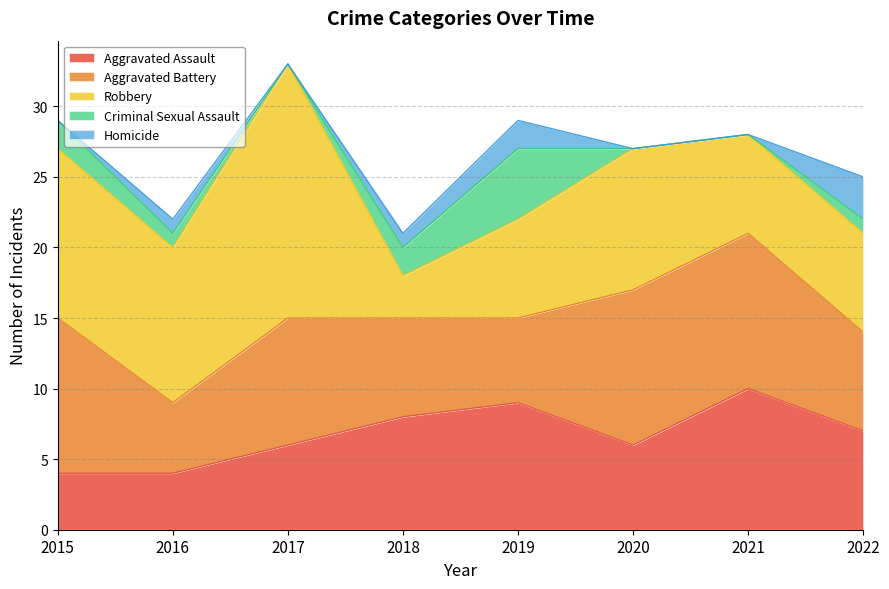

How many interior local valleys does the Homicide series have?

1